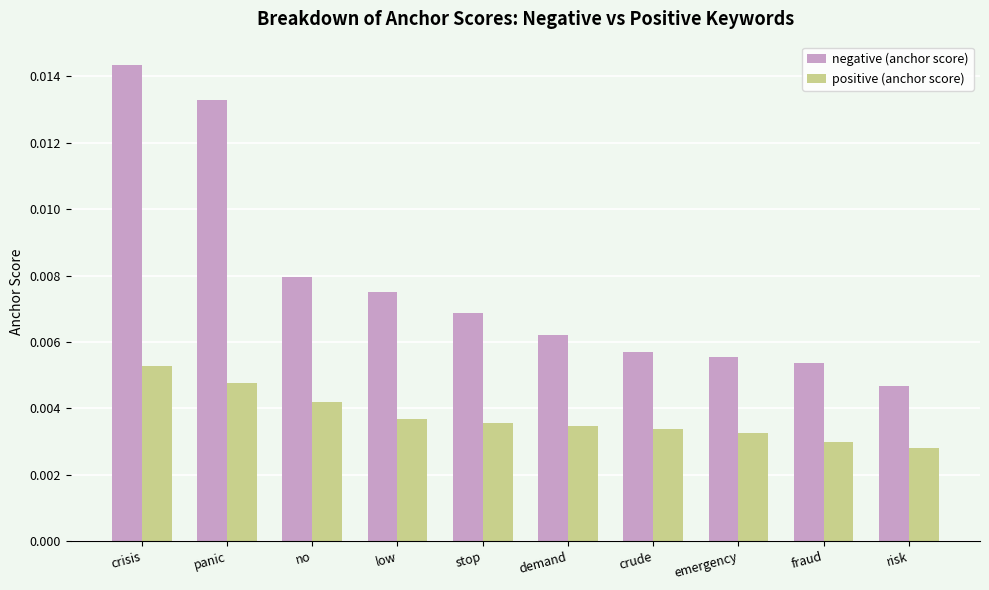

What is the label of the 7th bar from the right?

low